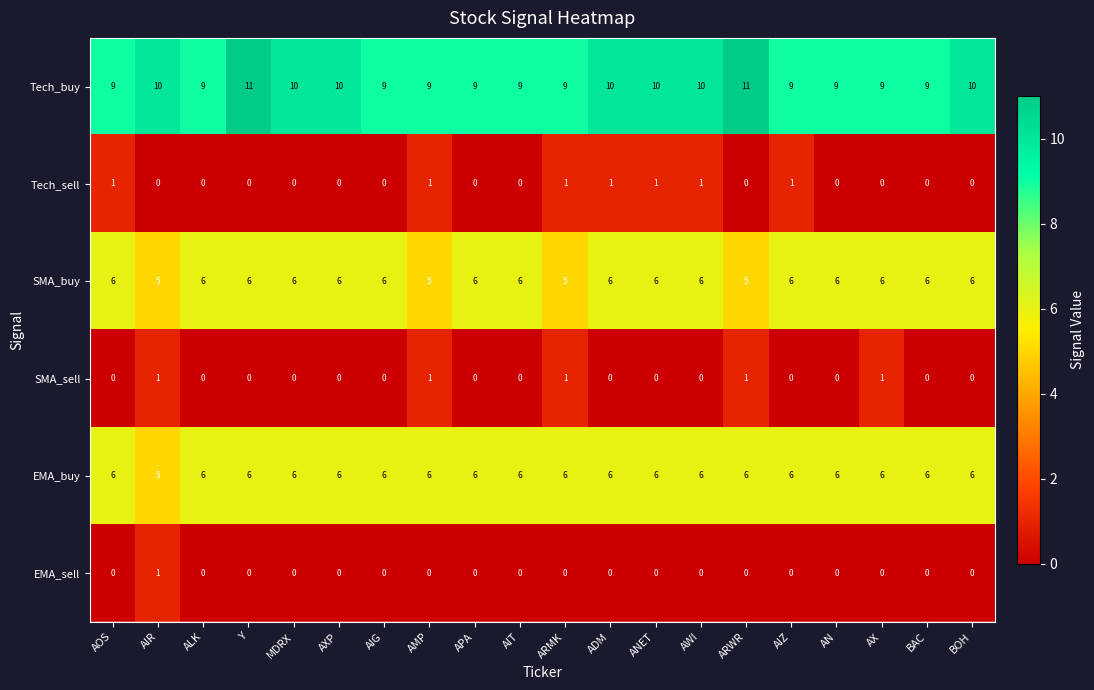

Which series changed the most between AIT and BOH?

Tech_buy